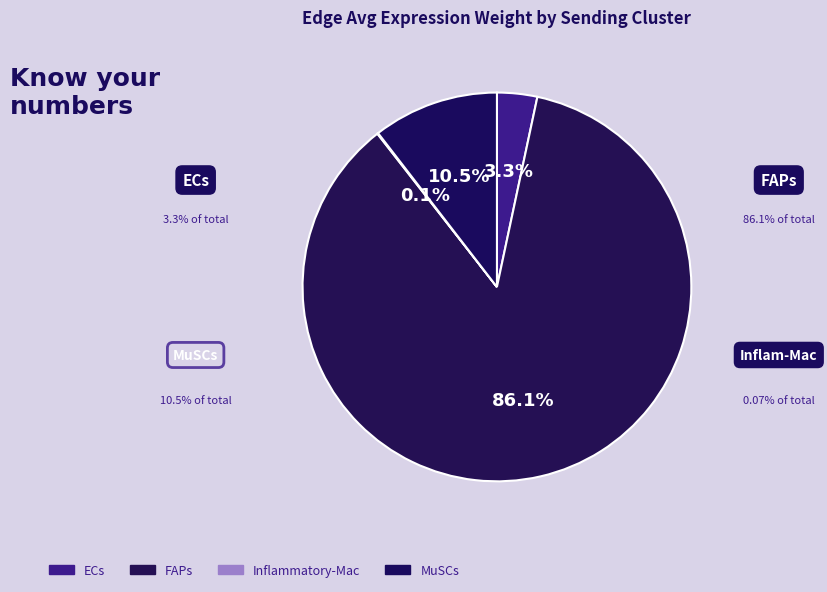

Count the number of slices in the pie.

4